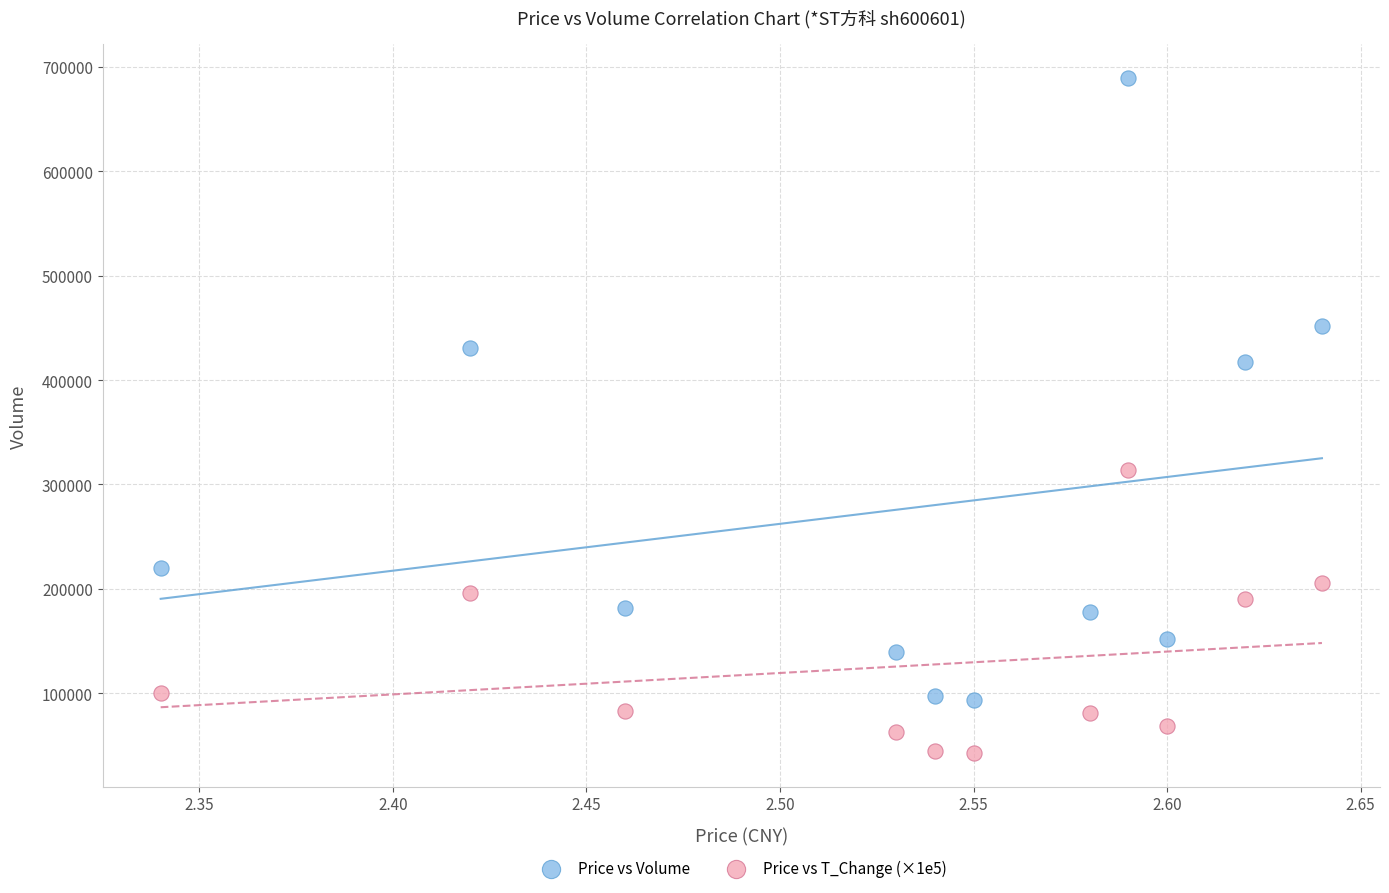

Which series has the widest spread of Y values?

Price vs Volume